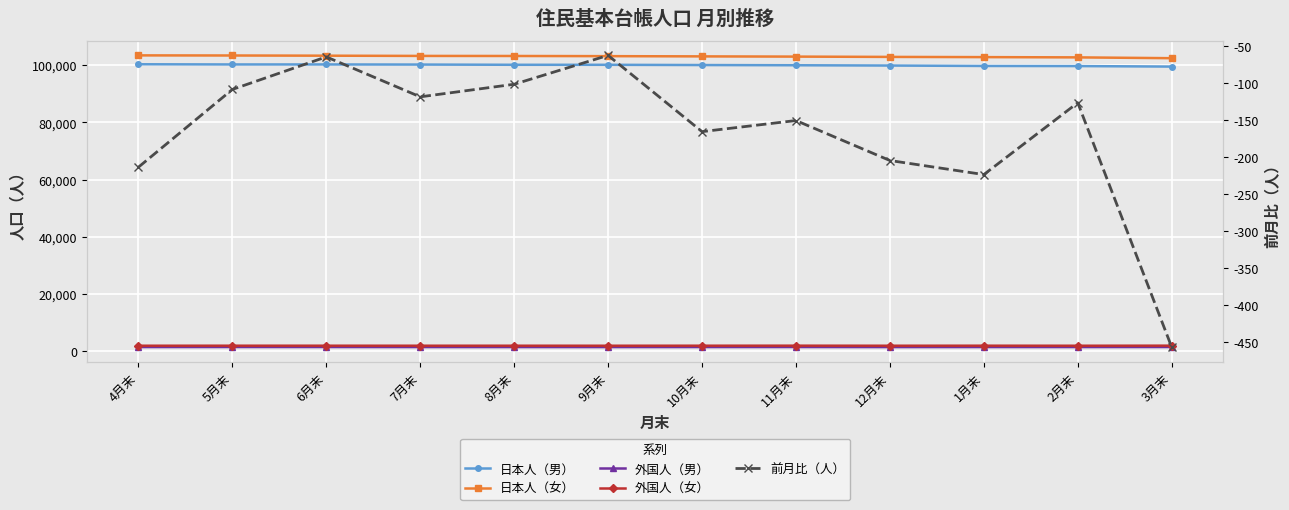

Which series has the largest range (max minus min)?

日本人（女）